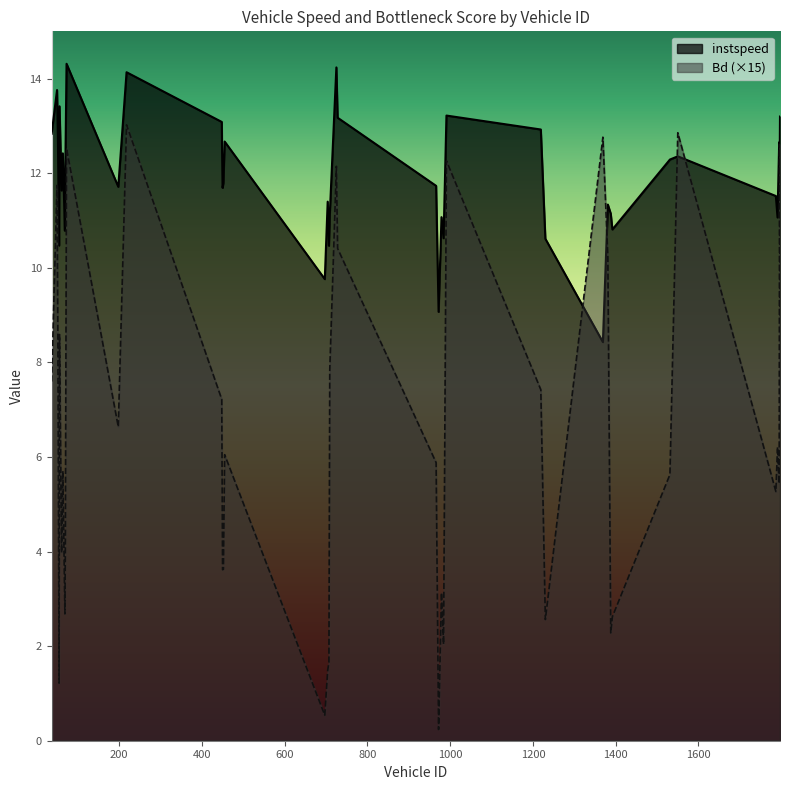

Read the instspeed value at 448.0.

13.1